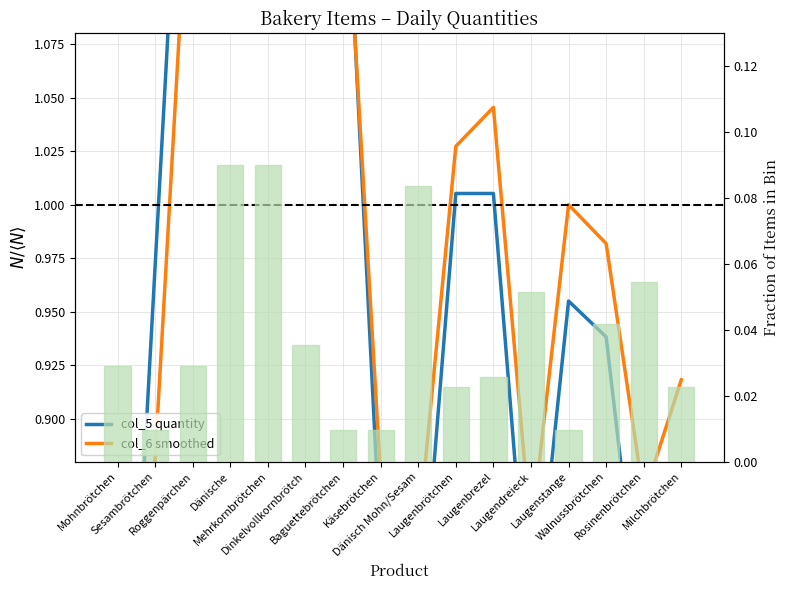

How many data points in col_6 smoothed are above 1?

7